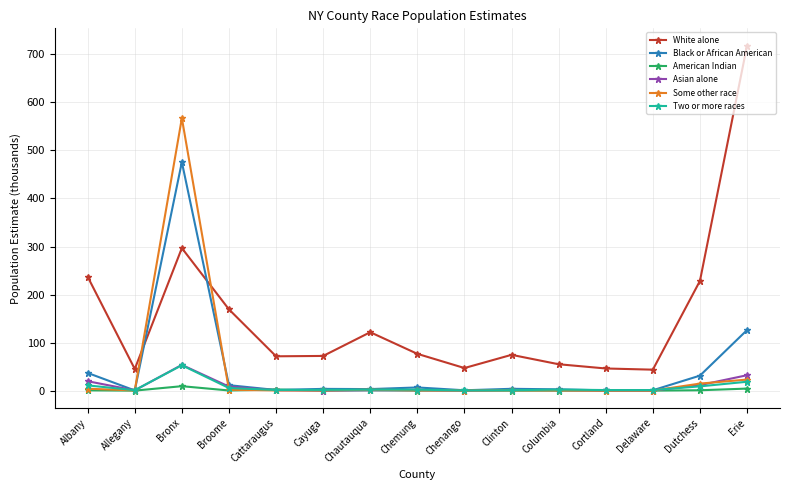

What is the label of the 8th point from the left?

Chemung